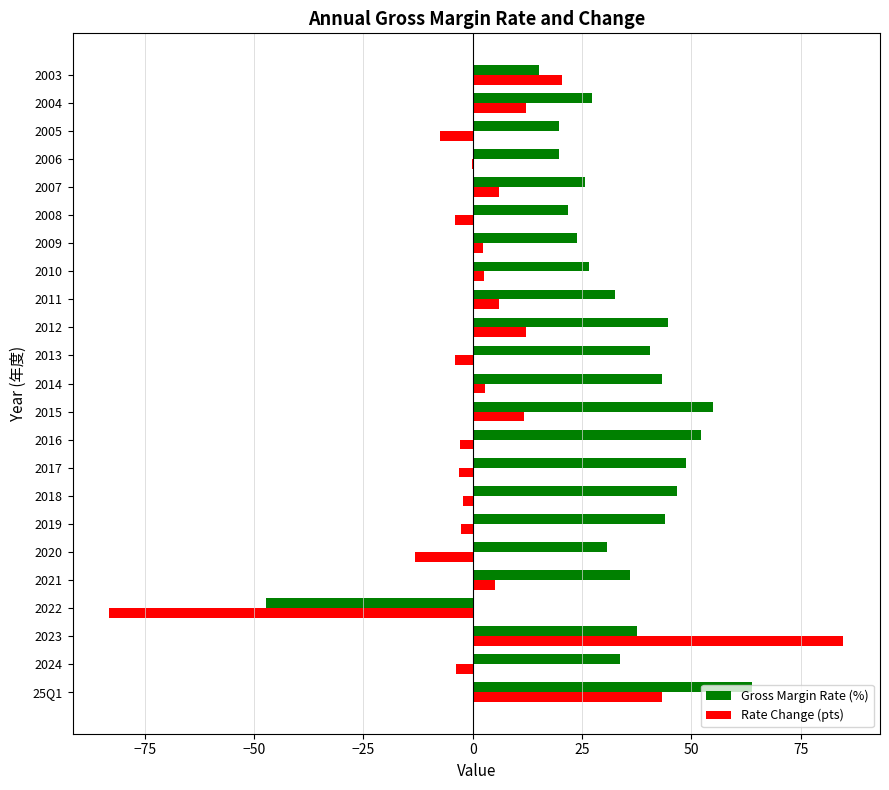

Between 2023 and 2022, which series saw the biggest shift?

Rate Change (pts)